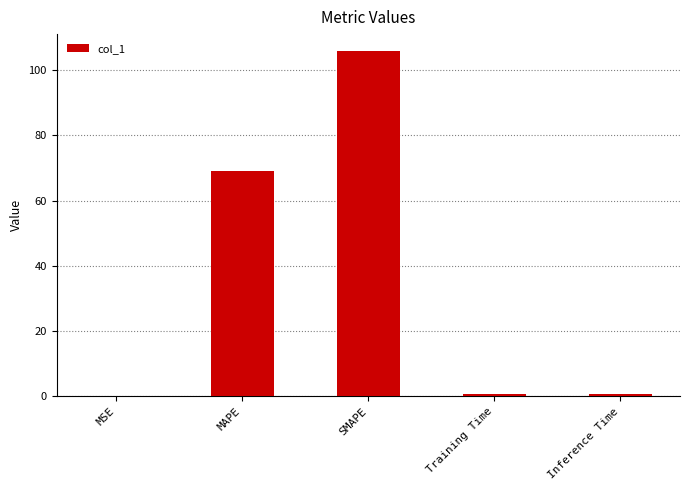

Which has a higher value, MSE or SMAPE?

SMAPE